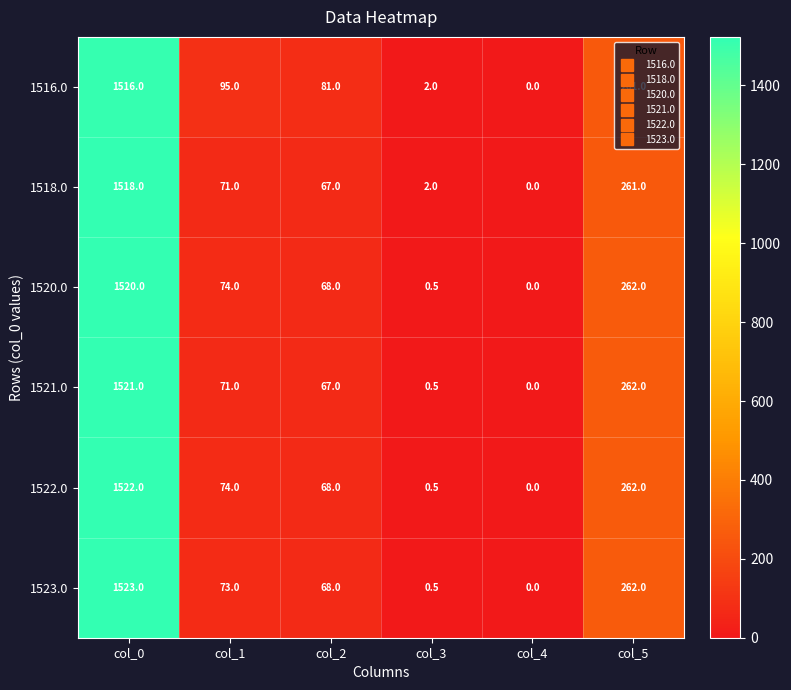

True or false: 1520.0 has a value of 1520.0 at col_0.

True